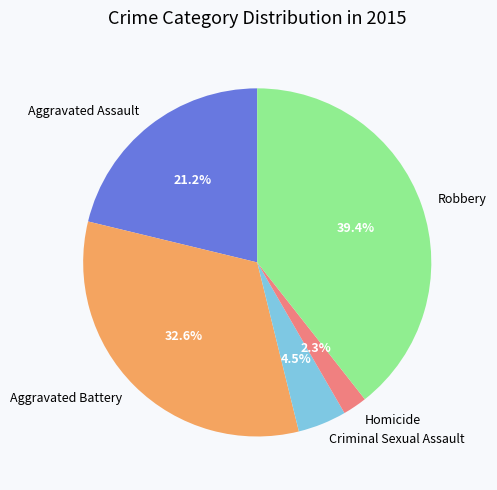

Does Robbery account for over 50% of the chart?

No